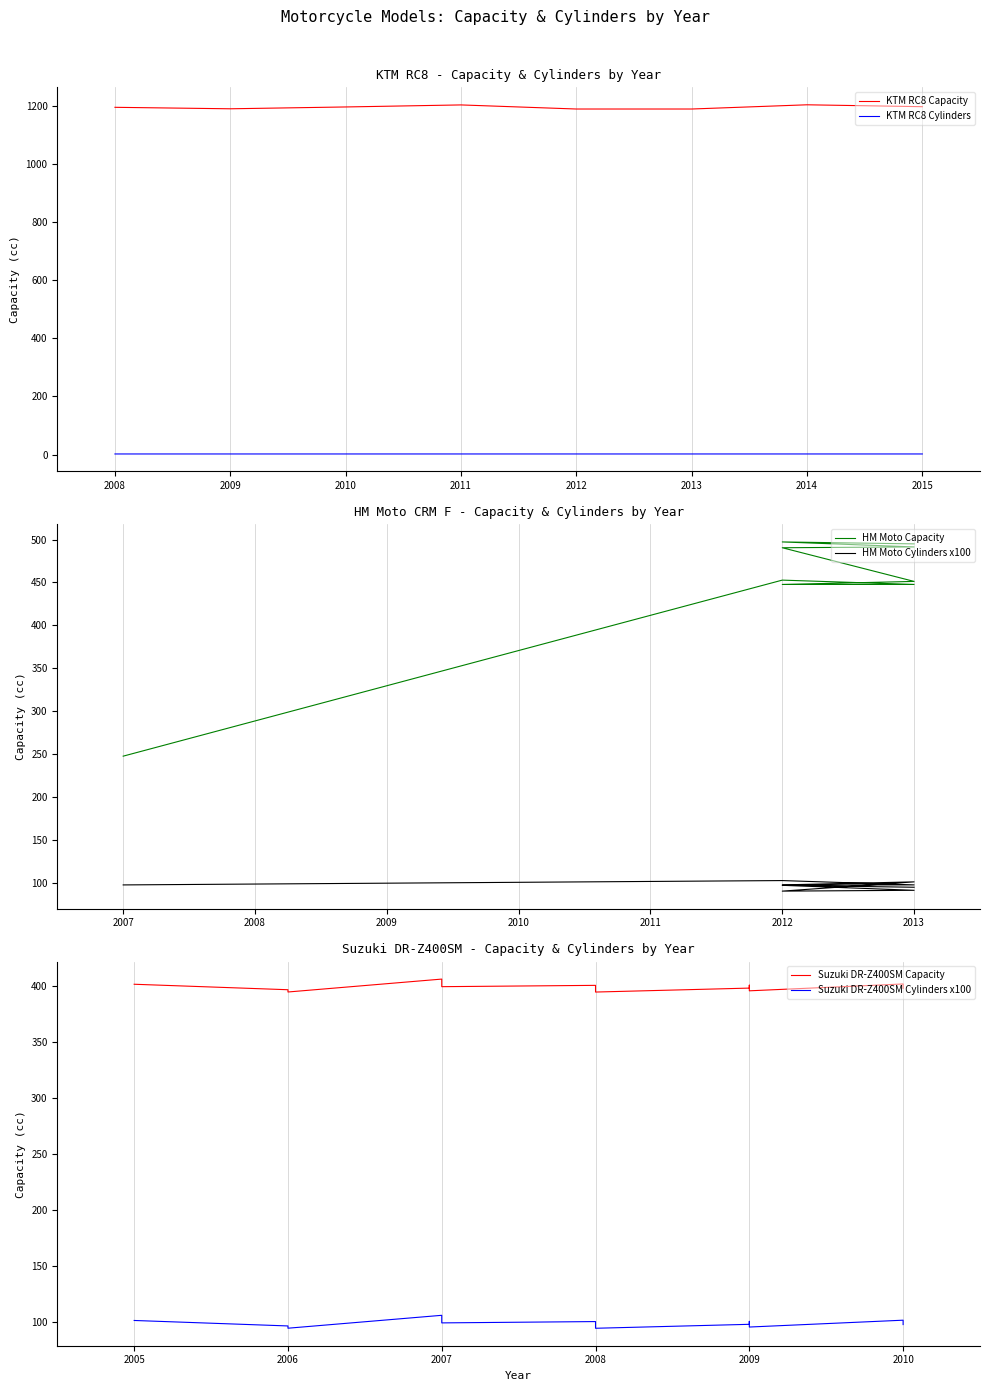

True or false: Cylinders has a value of 2 at 2011.

True